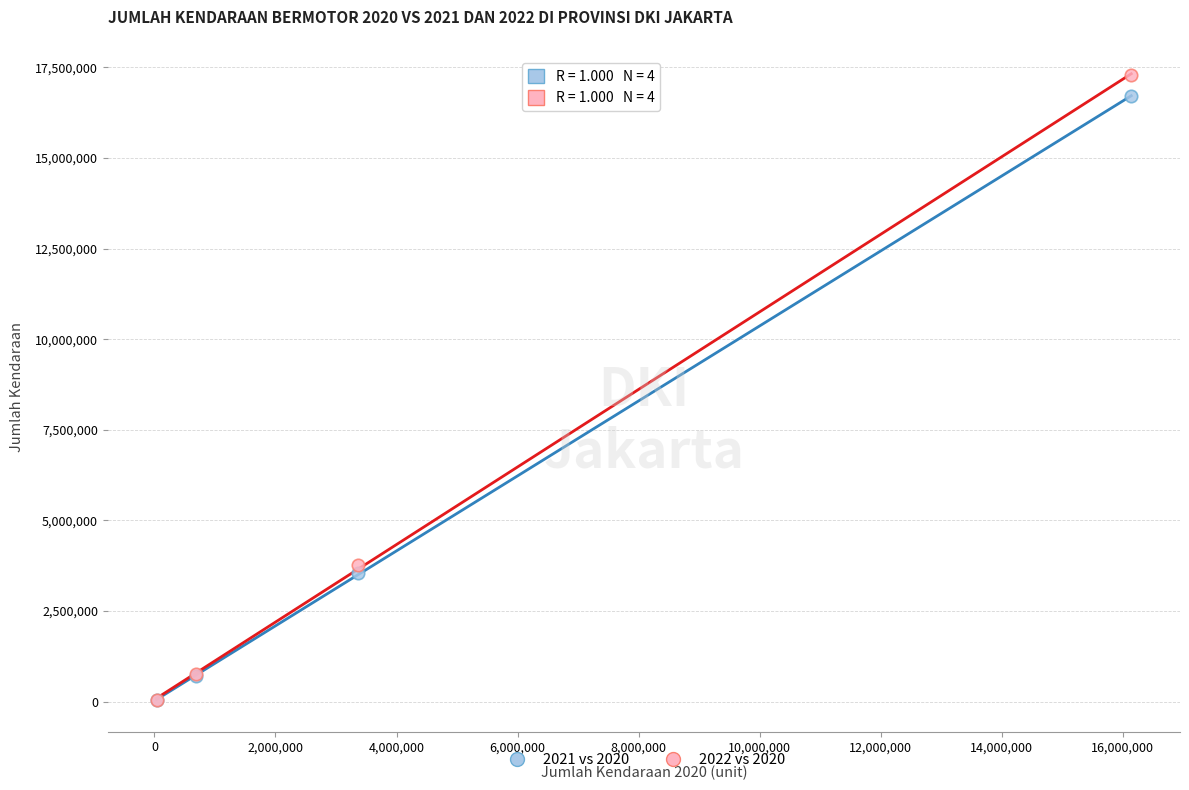

Across all series, what Y value is closest to 8670393?

3766059